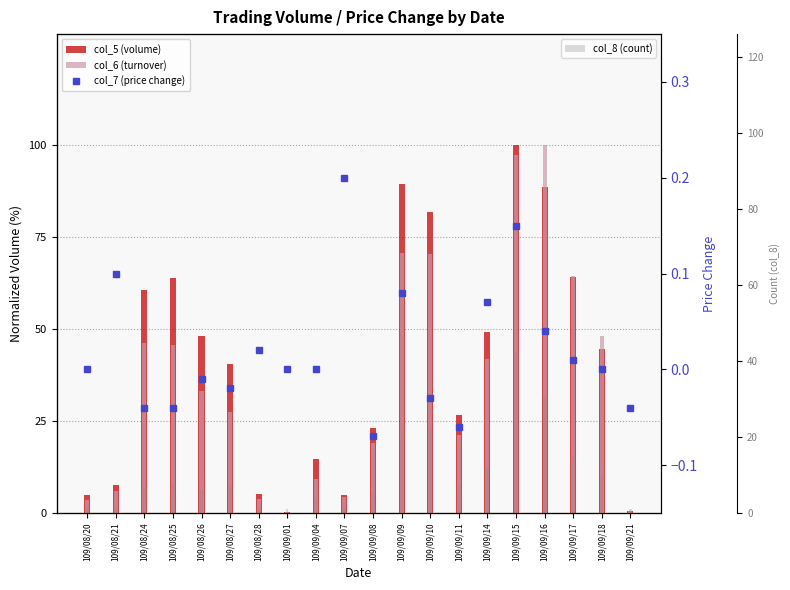

True or false: col_5 (volume) has a value of 135.8 at 109/09/16.

False